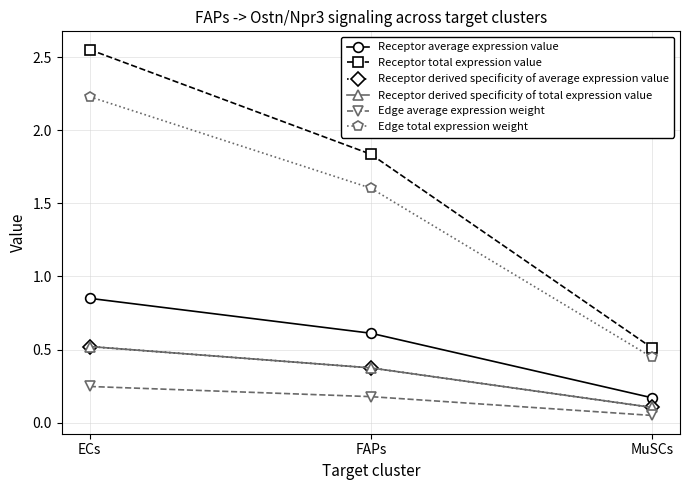

Reading right to left, what are all the values shown in this chart?

Receptor average expression value: MuSCs=0.2	FAPs=0.6	ECs=0.9
Receptor total expression value: MuSCs=0.5	FAPs=1.8	ECs=2.6
Receptor derived specificity of average expression value: MuSCs=0.1	FAPs=0.4	ECs=0.5
Receptor derived specificity of total expression value: MuSCs=0.1	FAPs=0.4	ECs=0.5
Edge average expression weight: MuSCs=0.0	FAPs=0.2	ECs=0.2
Edge total expression weight: MuSCs=0.4	FAPs=1.6	ECs=2.2